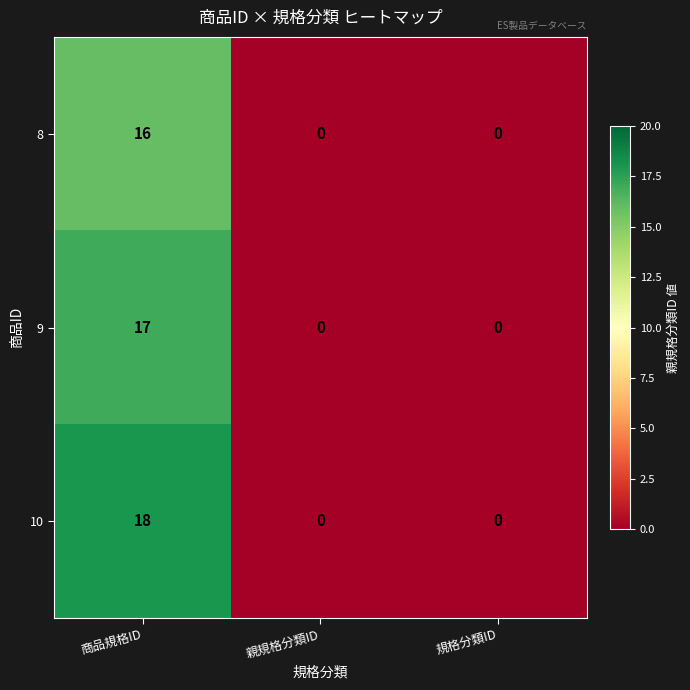

What is the sum of the 8 values at 規格分類ID and 商品規格ID?

16